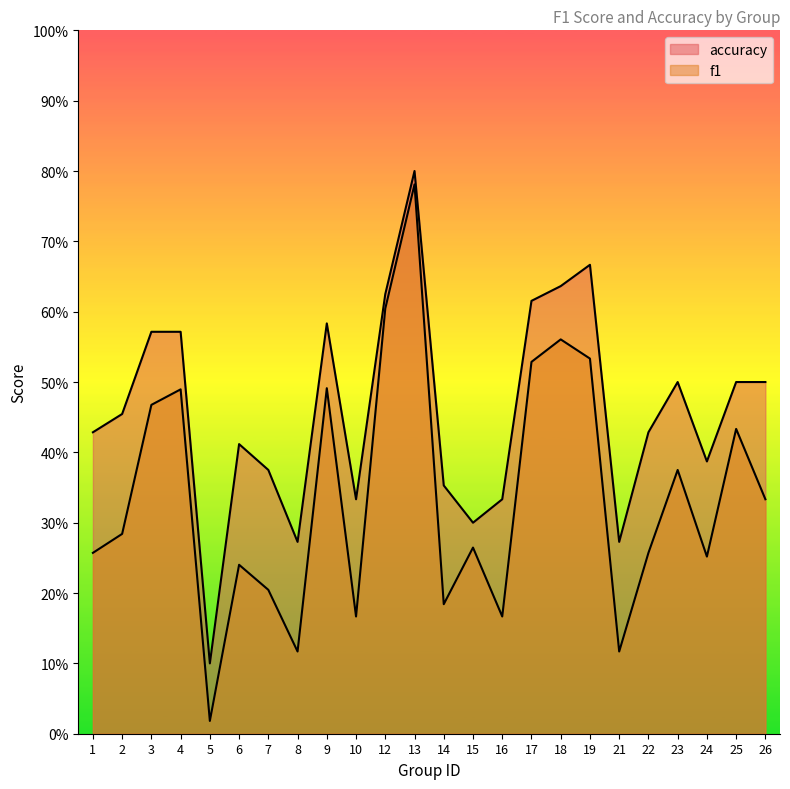

List the series in order of their peak value, lowest first.

f1, accuracy